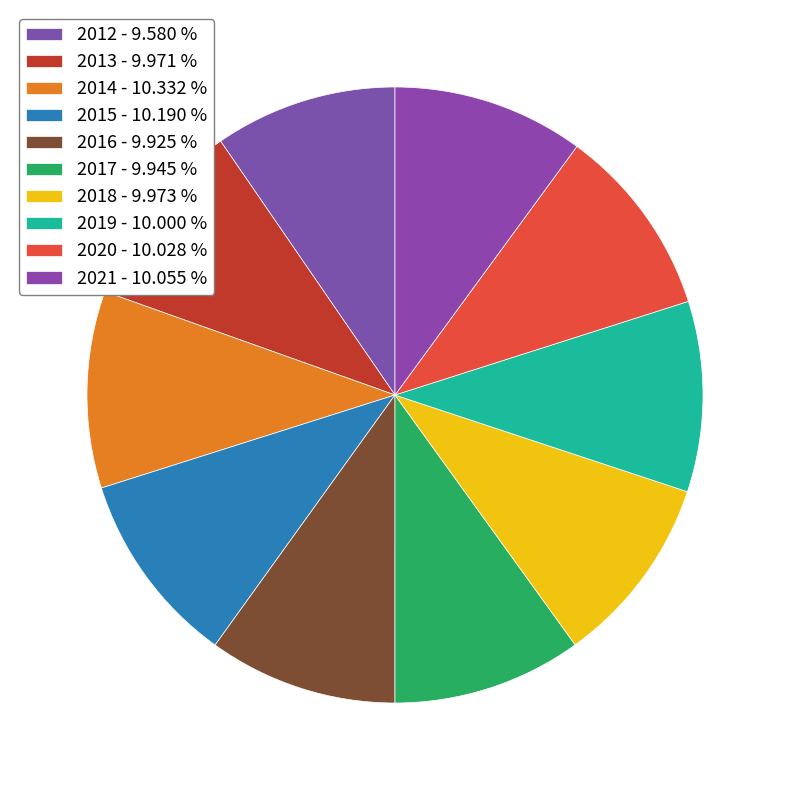

Approximately how many times larger is the value at 2015 compared to 2016?

1.0